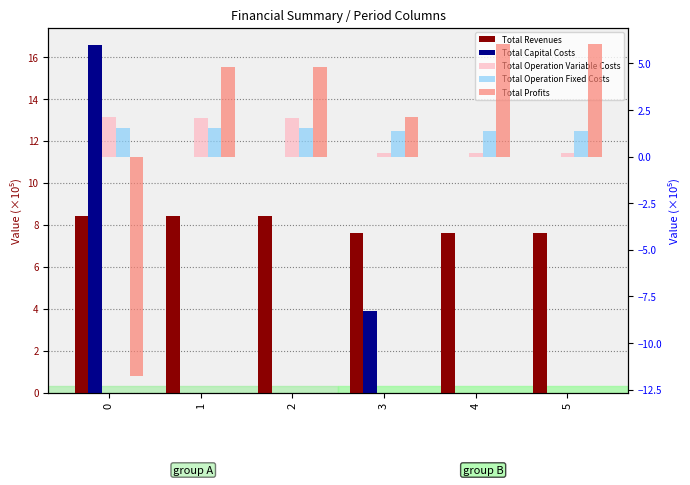

Reading right to left, transcribe all the data shown in this chart.

Total Revenues: 5=7.6	4=7.6	3=7.6	2=8.4	1=8.4	0=8.4
Total Capital Costs: 5=0.0	4=0.0	3=3.9	2=0.0	1=0.0	0=16.6
Total Operation Variable Costs: 5=0.2	4=0.2	3=0.2	2=2.1	1=2.1	0=2.1
Total Operation Fixed Costs: 5=1.4	4=1.4	3=1.4	2=1.6	1=1.6	0=1.6
Total Profits: 5=6.0	4=6.0	3=2.1	2=4.8	1=4.8	0=-11.8